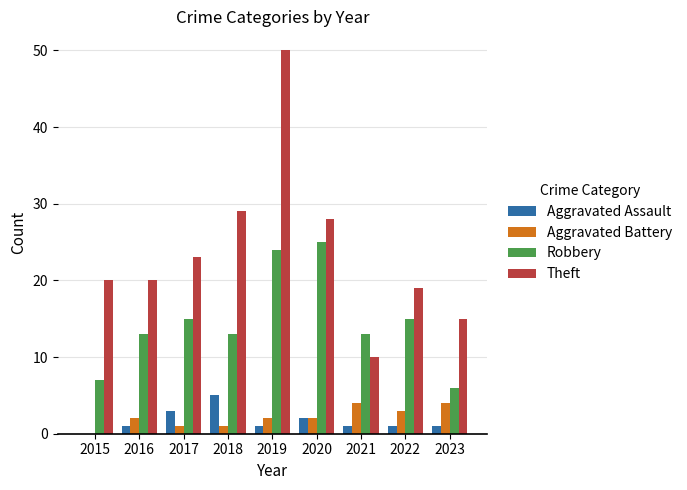

True or false: Aggravated Assault has a value of 5 at 2018.

True